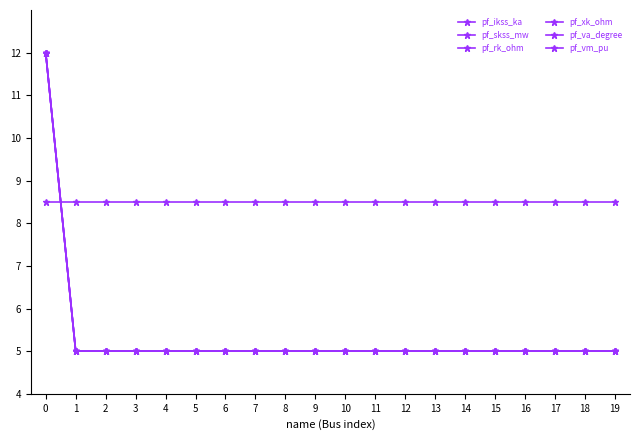

What is the average value of the pf_vm_pu series?

8.5